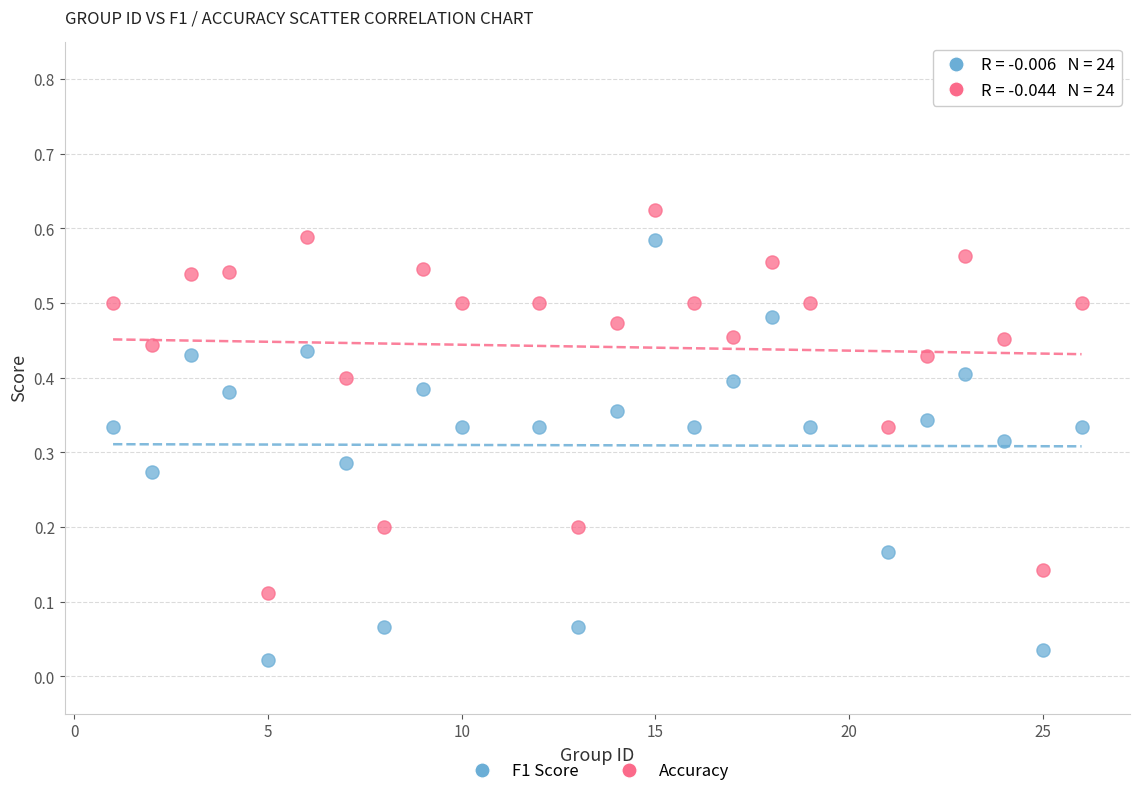

What is the X range (max minus min) for the scatter plot?

25.0